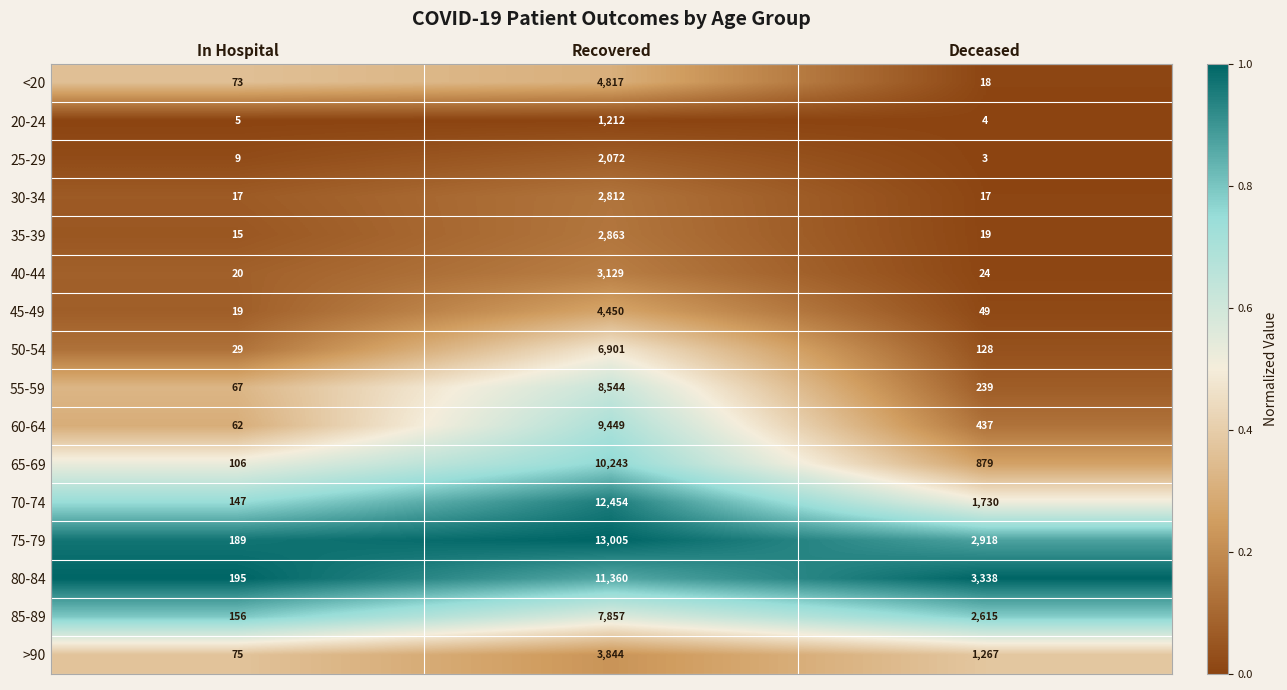

What is the sum of all 70-74 values?

14331